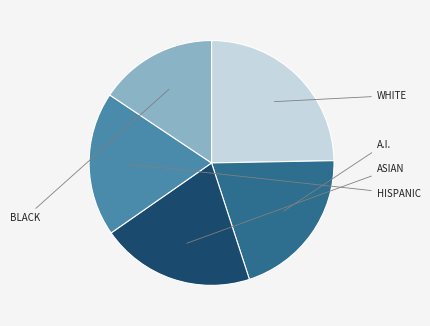

How many segments does this pie chart have?

5